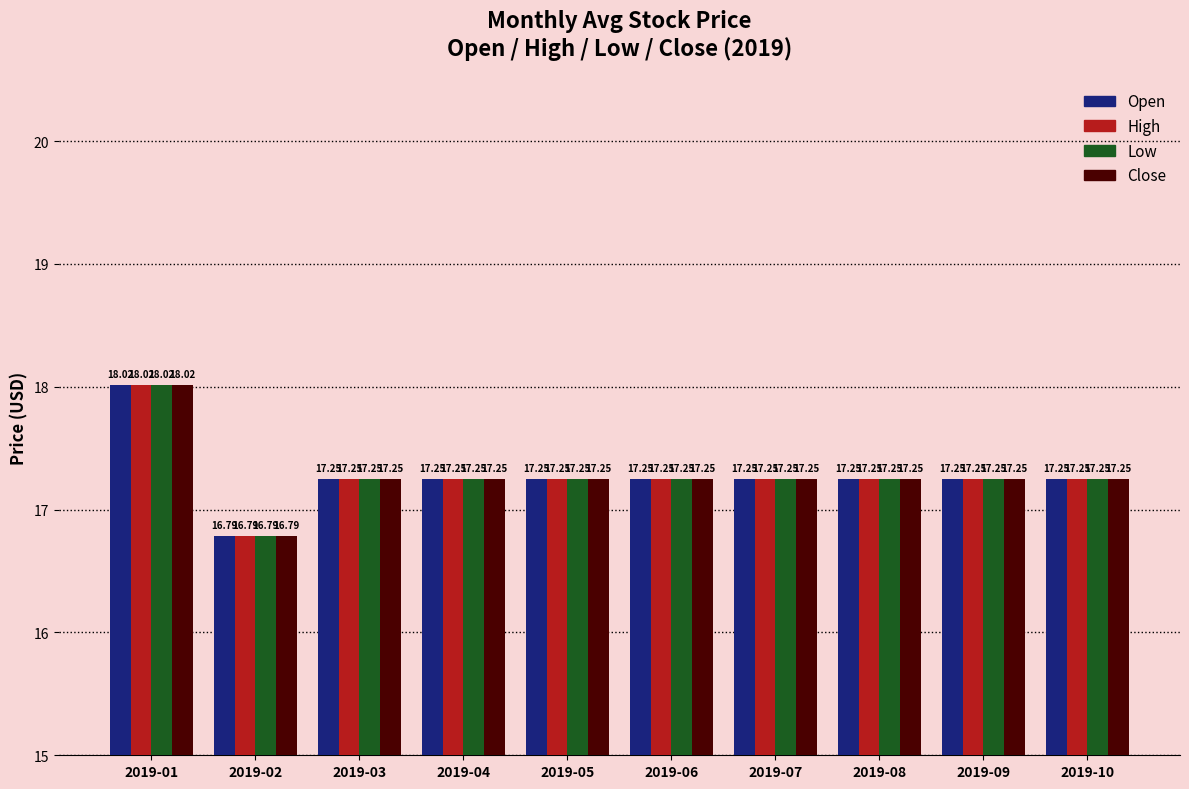

What is the difference between the maximum and minimum values in the High series?

1.2